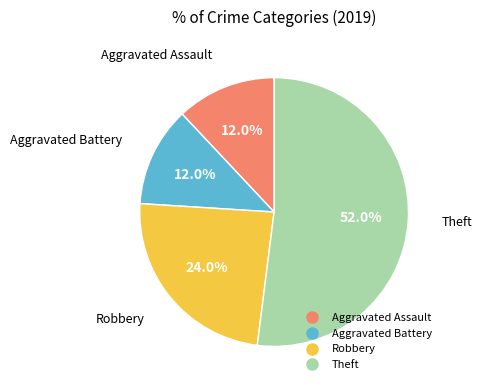

Which category accounts for the majority?

Theft